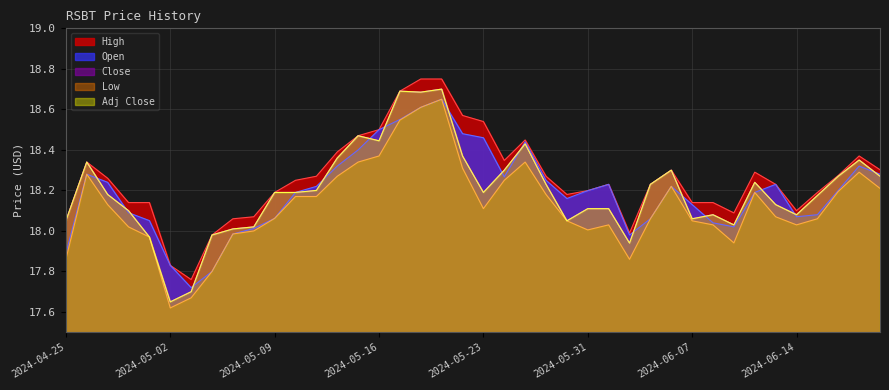

Which series has the largest total across all categories?

High